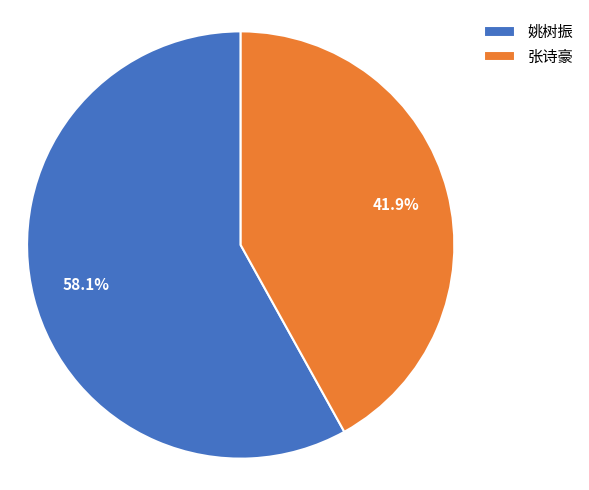

Between 张诗豪 and 姚树振, which is larger?

姚树振